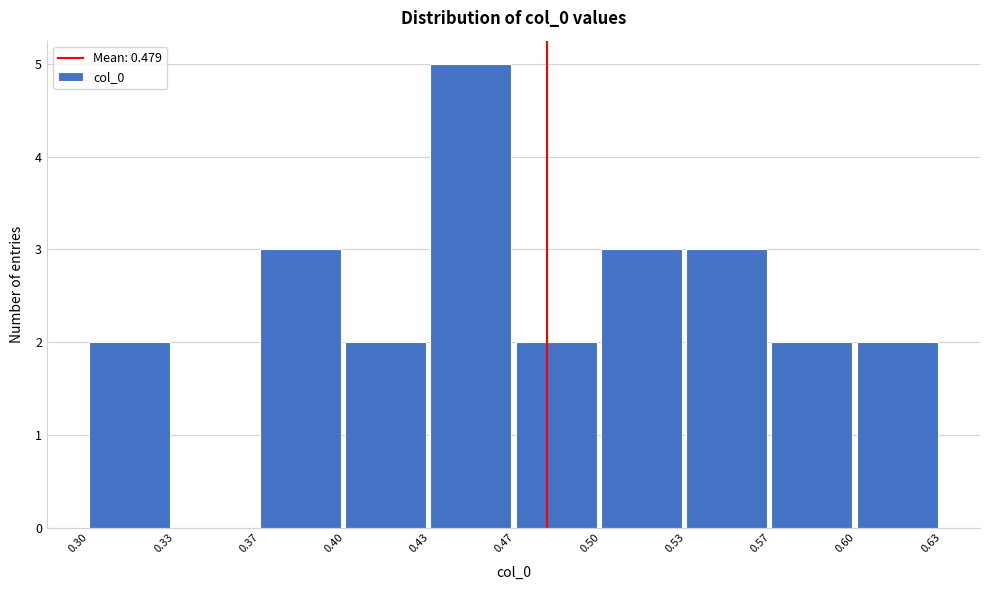

Reading left to right, extract all data points from this chart.

0.30=2	0.33=0	0.37=3	0.40=2	0.43=5	0.47=2	0.50=3	0.53=3	0.57=2	0.60=2